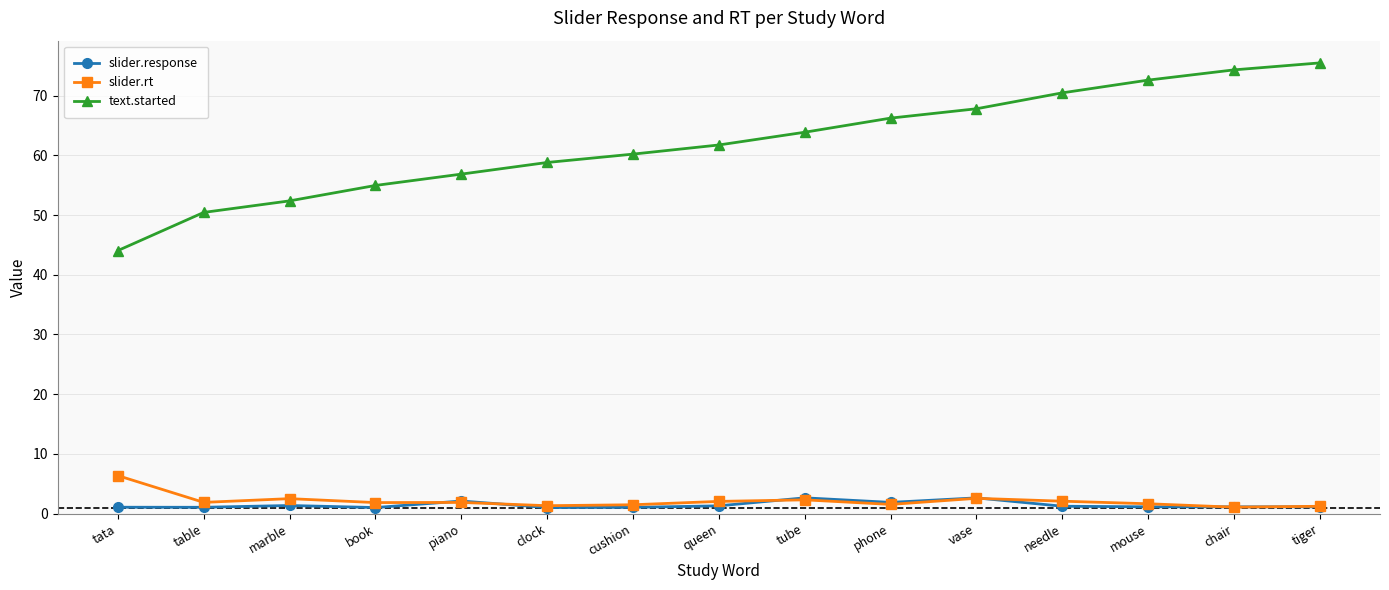

What is the sum of the text.started values at table and marble?

102.8